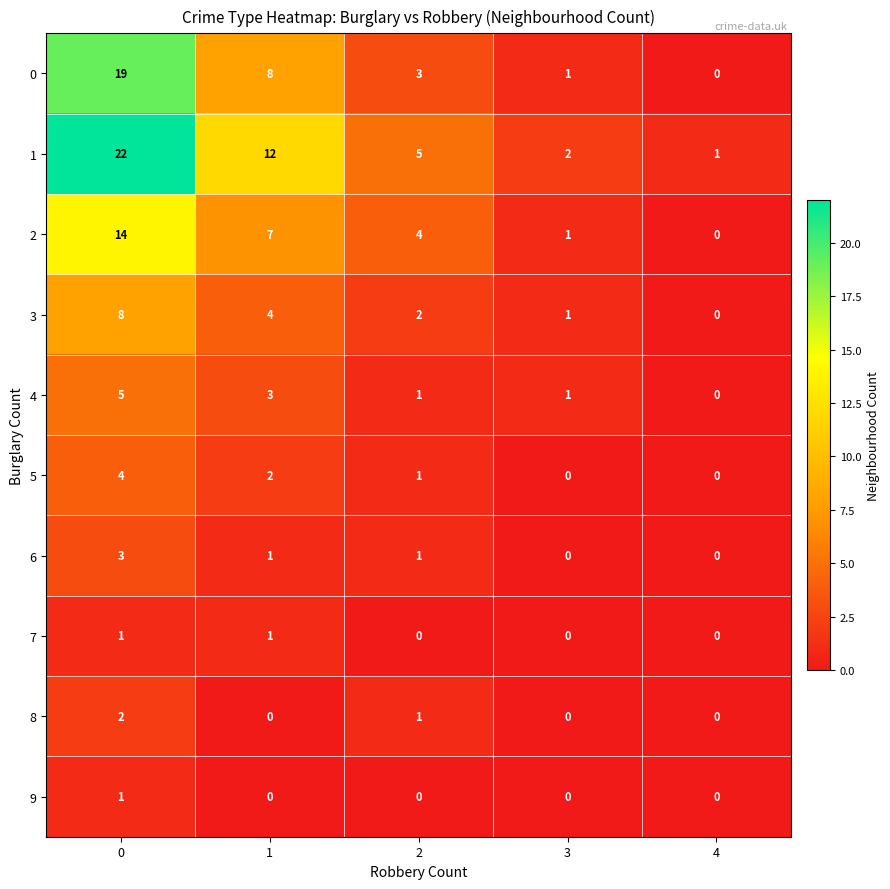

What is the highest value of the 2 series?

14